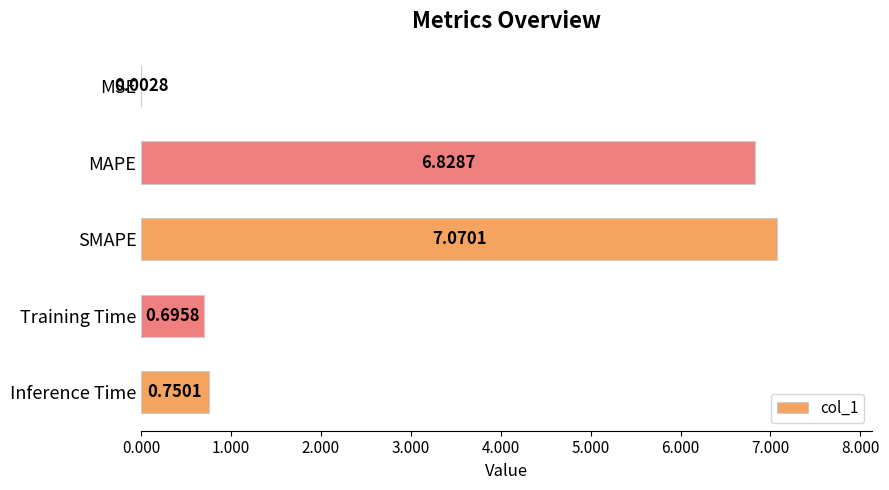

What is the average value?

3.1